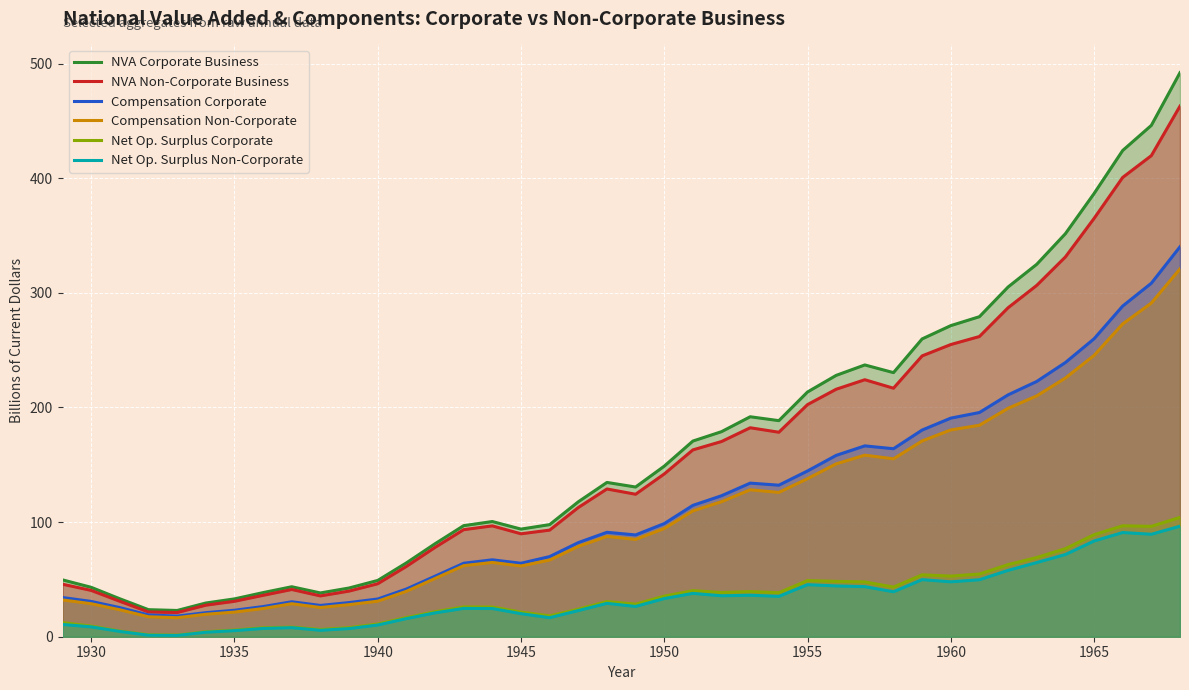

Which series has the widest spread of values?

NVA Corporate Business